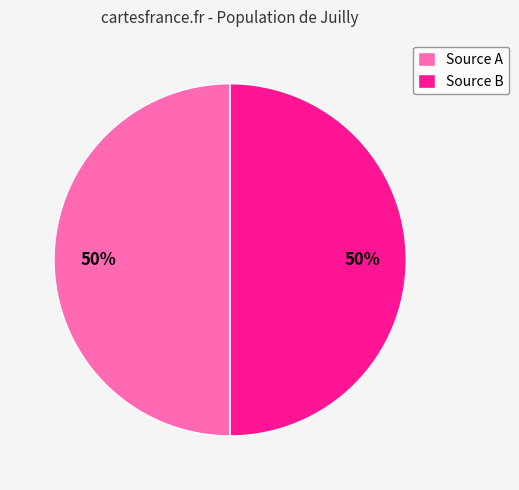

Is it true that Source B is 60% of the pie?

False